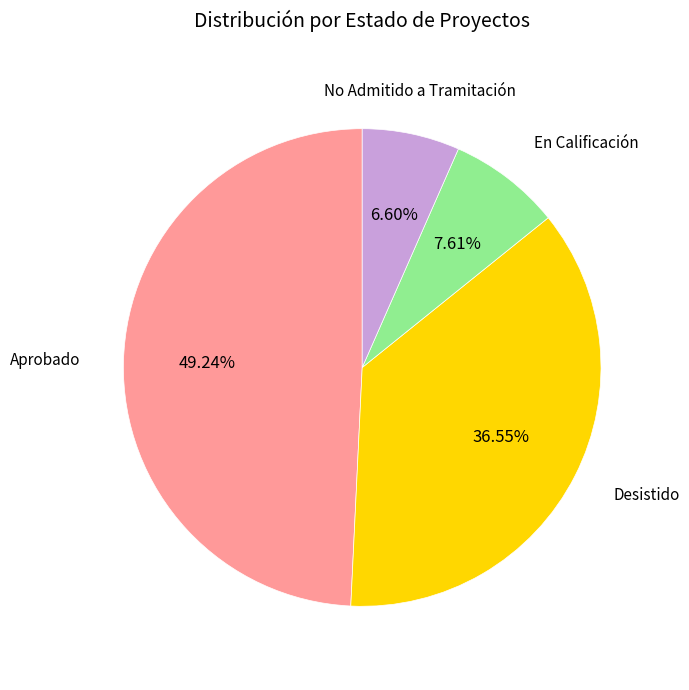

Does any single category account for the majority?

No